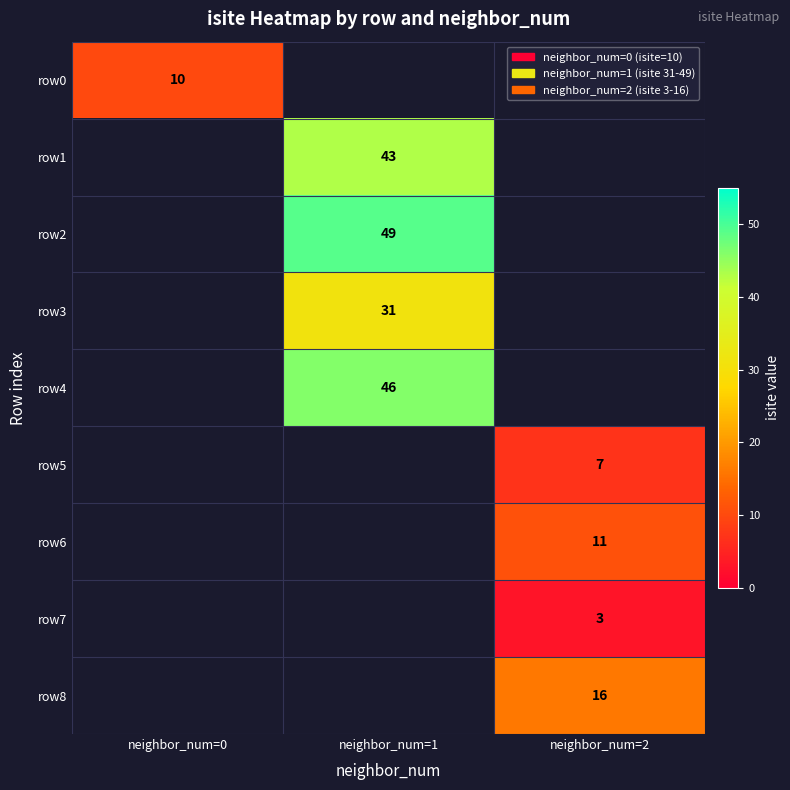

The row5 series shows 7 at neighbor_num=2. True or false?

True